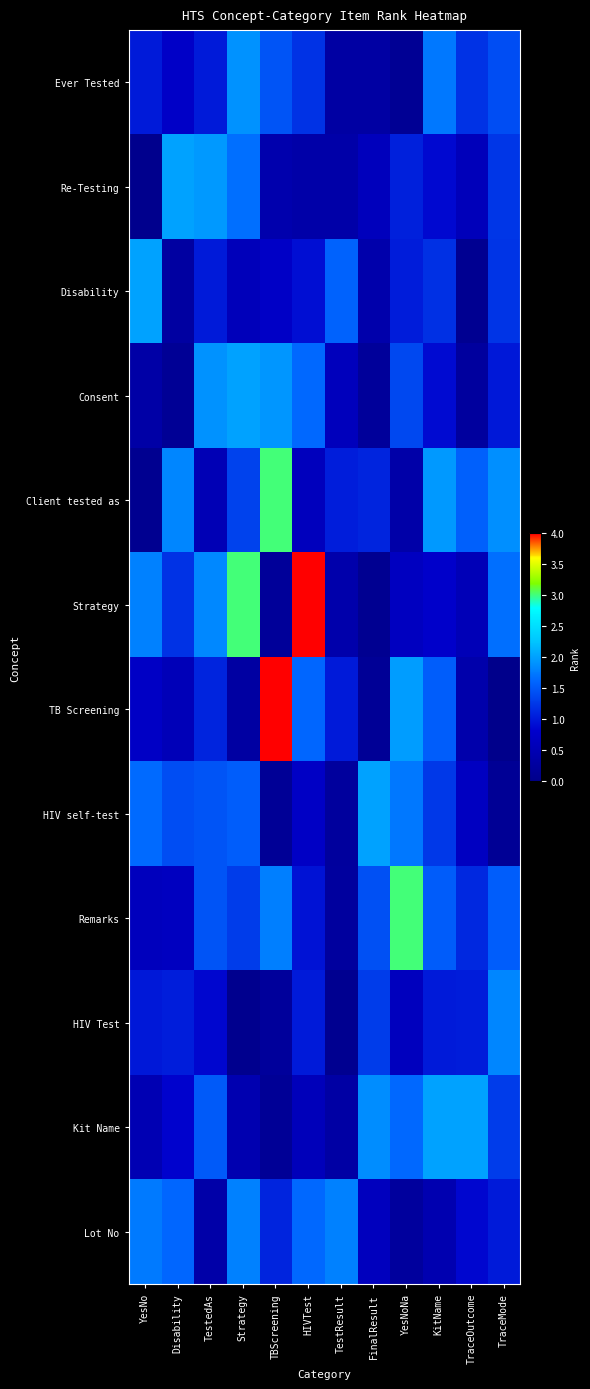

Reading left to right, transcribe all the data shown in this chart.

Ever Tested: YesNo=1.0	Disability=0.7	TestedAs=1.0	Strategy=1.9	TBScreening=1.5	HIVTest=1.2	TestResult=0.3	FinalResult=0.3	YesNoNa=0.1	KitName=1.7	TraceOutcome=1.2	TraceMode=1.4
Re-Testing: YesNo=0.0	Disability=2.0	TestedAs=1.9	Strategy=1.7	TBScreening=0.4	HIVTest=0.4	TestResult=0.4	FinalResult=0.6	YesNoNa=1.0	KitName=0.9	TraceOutcome=0.6	TraceMode=1.2
Disability: YesNo=2.0	Disability=0.3	TestedAs=1.0	Strategy=0.6	TBScreening=0.7	HIVTest=0.9	TestResult=1.6	FinalResult=0.4	YesNoNa=1.0	KitName=1.2	TraceOutcome=0.1	TraceMode=1.2
Consent: YesNo=0.3	Disability=0.1	TestedAs=1.9	Strategy=2.0	TBScreening=1.9	HIVTest=1.6	TestResult=0.6	FinalResult=0.2	YesNoNa=1.4	KitName=0.9	TraceOutcome=0.2	TraceMode=1.0
Client tested as: YesNo=0.1	Disability=1.8	TestedAs=0.5	Strategy=1.3	TBScreening=3.0	HIVTest=0.6	TestResult=1.0	FinalResult=1.1	YesNoNa=0.4	KitName=1.9	TraceOutcome=1.6	TraceMode=1.9
Strategy: YesNo=1.8	Disability=1.2	TestedAs=1.8	Strategy=3.0	TBScreening=0.2	HIVTest=4.0	TestResult=0.4	FinalResult=0.1	YesNoNa=0.7	KitName=0.8	TraceOutcome=0.5	TraceMode=1.7
TB Screening: YesNo=0.7	Disability=0.6	TestedAs=1.1	Strategy=0.3	TBScreening=4.0	HIVTest=1.6	TestResult=1.0	FinalResult=0.1	YesNoNa=2.0	KitName=1.5	TraceOutcome=0.4	TraceMode=0.0
HIV self-test: YesNo=1.6	Disability=1.4	TestedAs=1.5	Strategy=1.5	TBScreening=0.1	HIVTest=0.7	TestResult=0.2	FinalResult=2.0	YesNoNa=1.7	KitName=1.2	TraceOutcome=0.7	TraceMode=0.1
Remarks: YesNo=0.6	Disability=0.7	TestedAs=1.5	Strategy=1.3	TBScreening=1.8	HIVTest=0.9	TestResult=0.2	FinalResult=1.4	YesNoNa=3.0	KitName=1.5	TraceOutcome=1.1	TraceMode=1.5
HIV Test: YesNo=1.0	Disability=1.0	TestedAs=0.9	Strategy=0.1	TBScreening=0.2	HIVTest=1.0	TestResult=0.1	FinalResult=1.3	YesNoNa=0.6	KitName=1.0	TraceOutcome=1.0	TraceMode=1.8
Kit Name: YesNo=0.5	Disability=0.8	TestedAs=1.5	Strategy=0.5	TBScreening=0.2	HIVTest=0.6	TestResult=0.3	FinalResult=1.9	YesNoNa=1.6	KitName=2.0	TraceOutcome=2.0	TraceMode=1.3
Lot No: YesNo=1.7	Disability=1.6	TestedAs=0.4	Strategy=1.8	TBScreening=1.1	HIVTest=1.6	TestResult=1.8	FinalResult=0.6	YesNoNa=0.2	KitName=0.5	TraceOutcome=0.9	TraceMode=1.0